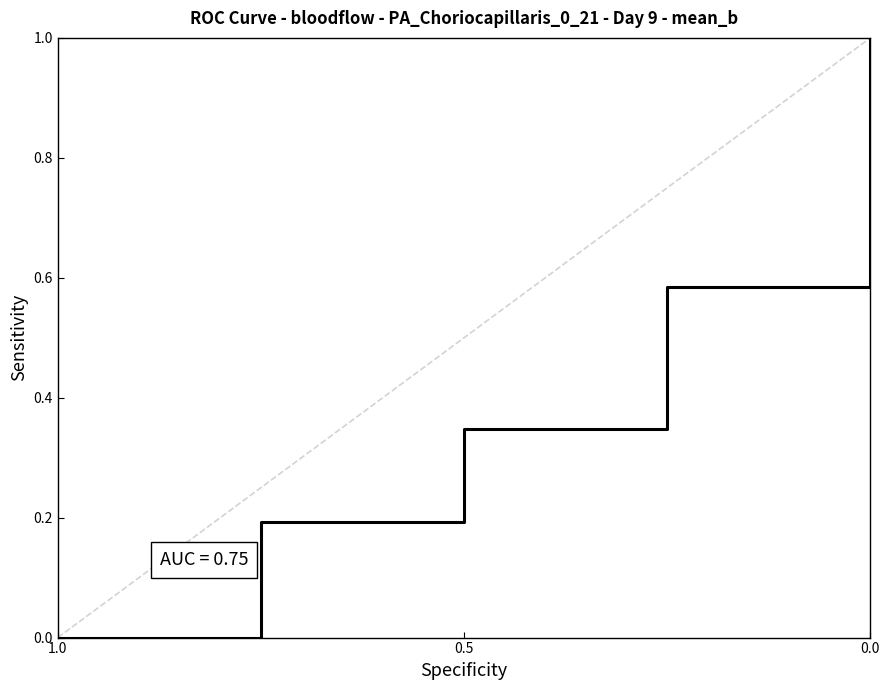

Which category has the lowest value across all series?

1.0